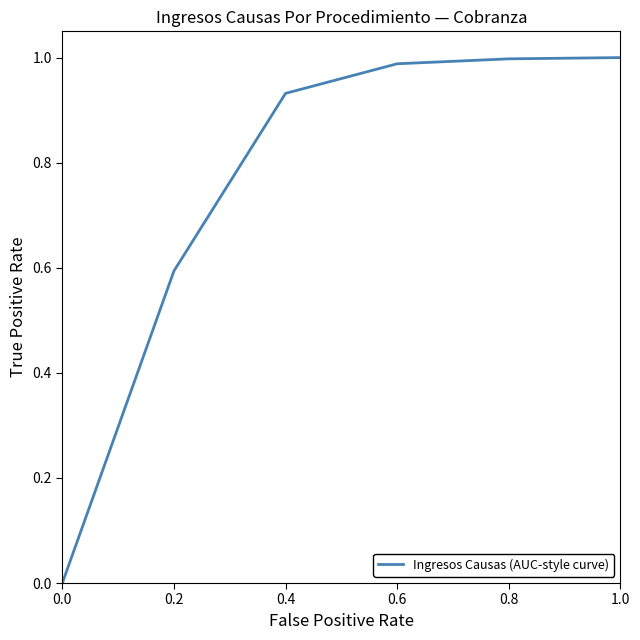

True or false: the data shows 1.0 at 1.0.

True